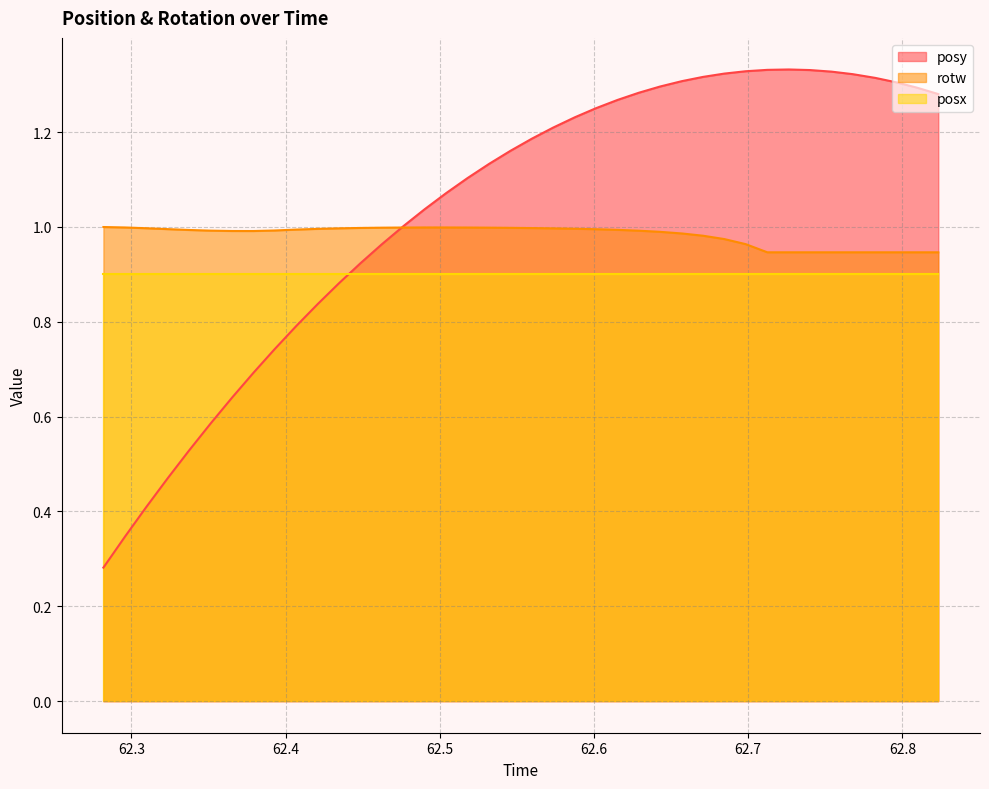

Which series has the largest total across all categories?

posy